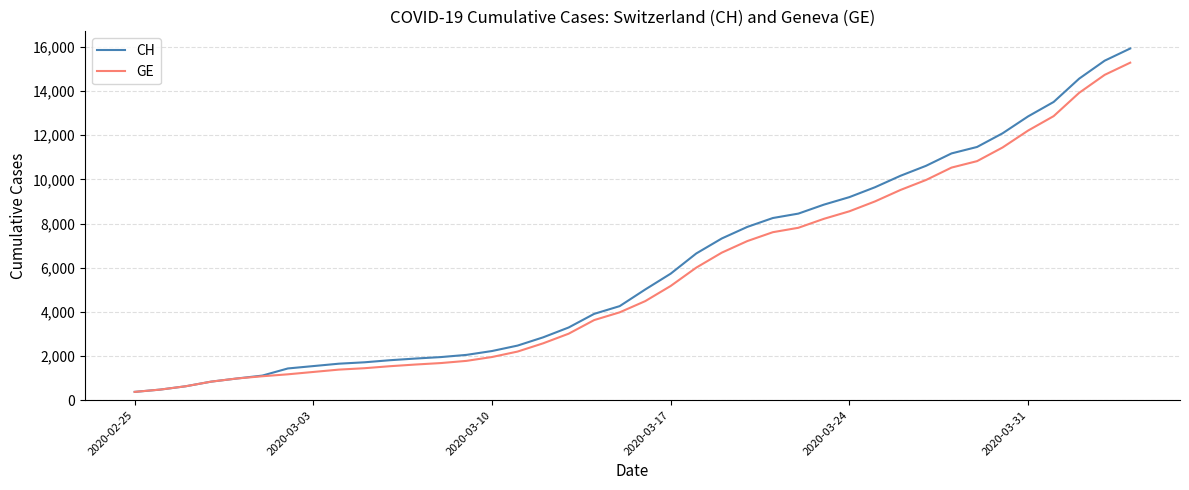

What is the minimum value shown in the chart?

375